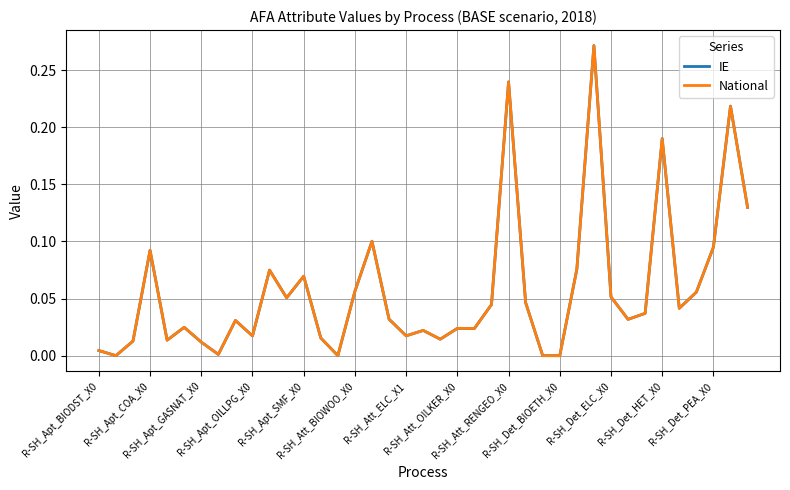

True or false: National and IE intersect in this chart.

False